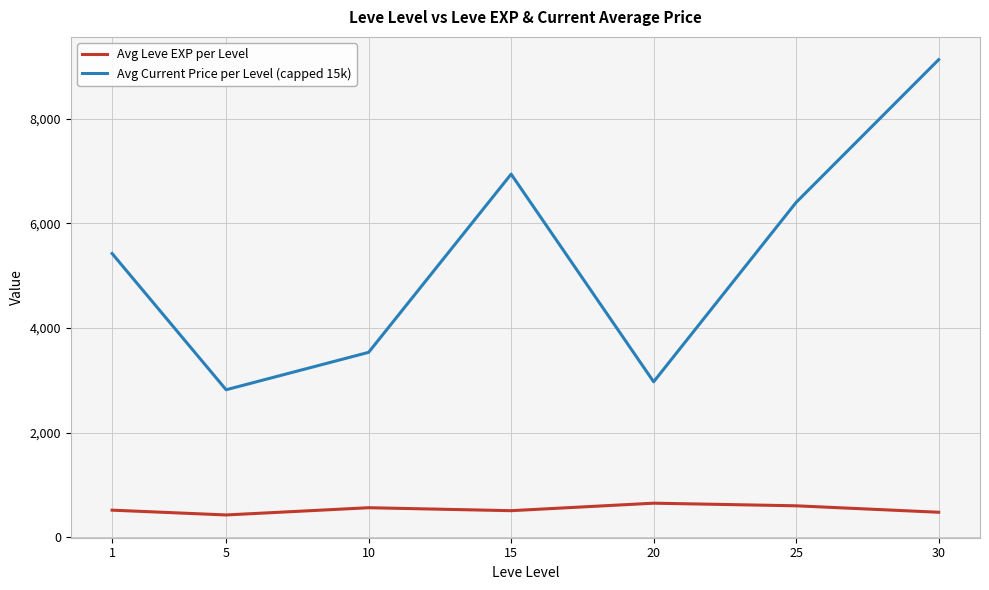

The Avg Leve EXP per Level series shows 520.0 at 1. True or false?

True